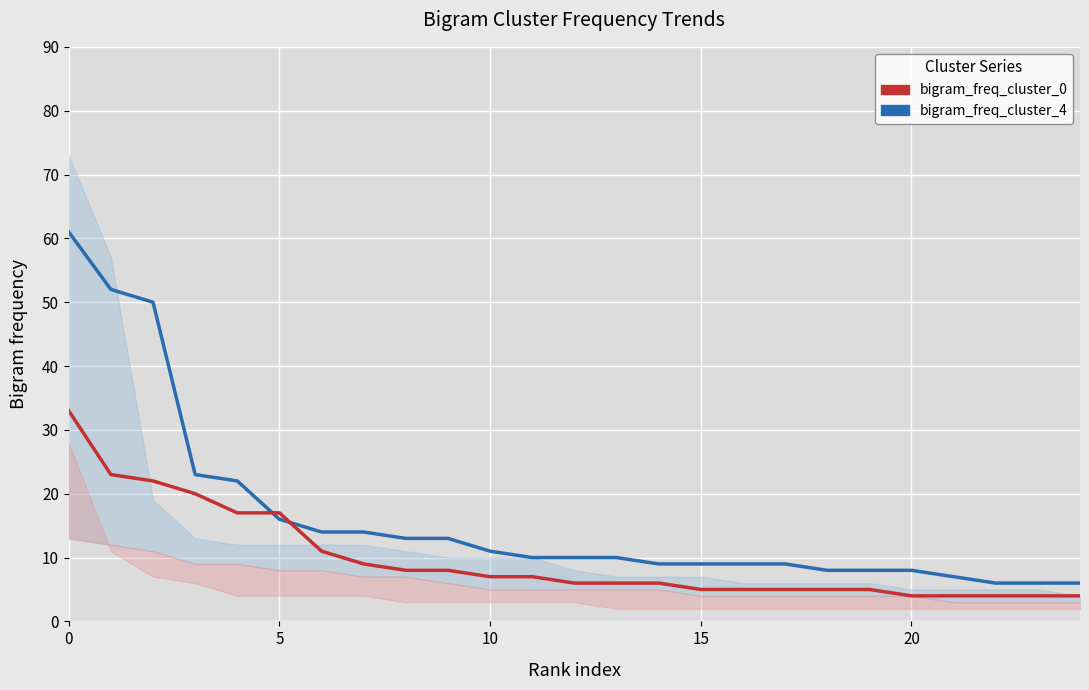

At how many categories does at least one series exceed 7?

21